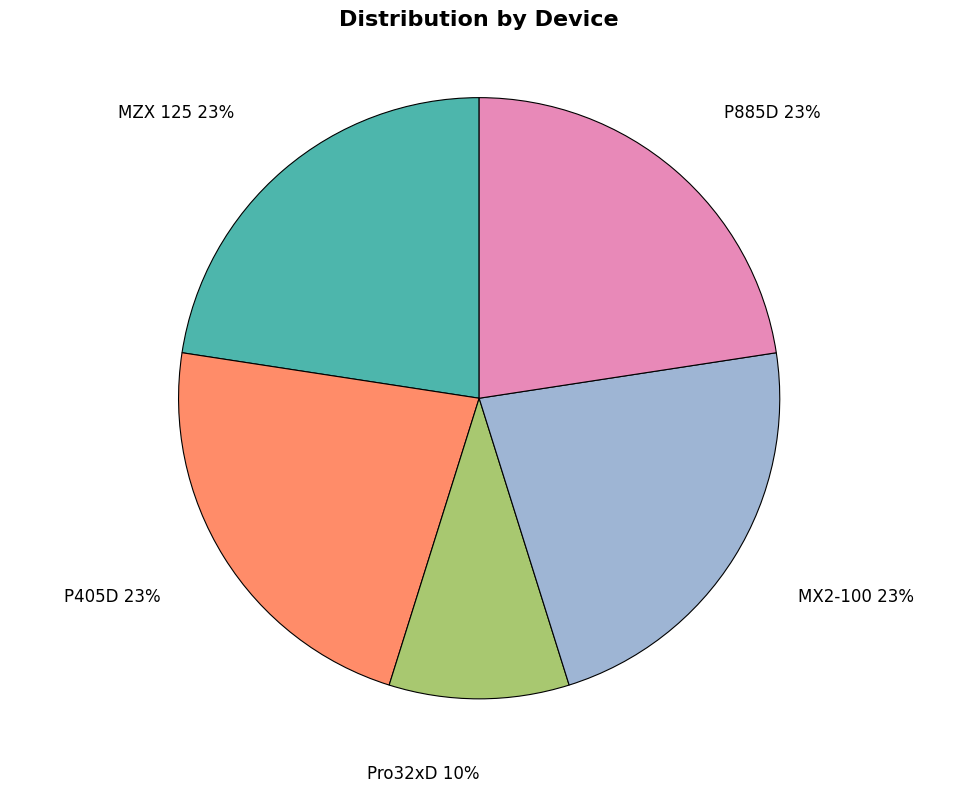

Is there any slice that represents more than half of the pie?

No